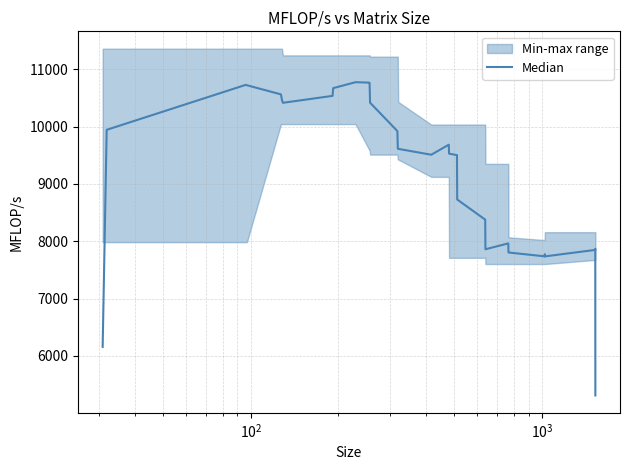

Where is the first local maximum?

$\mathdefault{10^{2}}$